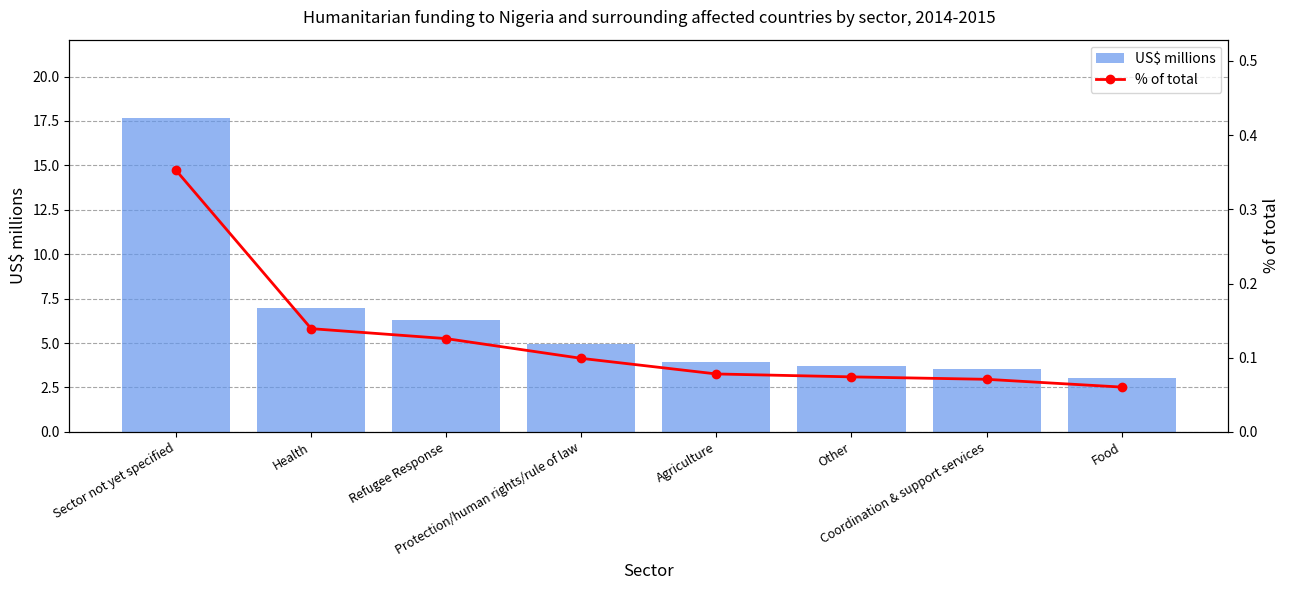

Reading left to right, what are all the values shown in this chart?

US$ millions: Sector not yet specified=17.7	Health=7.0	Refugee Response=6.3	Protection/human rights/rule of law=5.0	Agriculture=3.9	Other=3.7	Coordination & support services=3.6	Food=3.0
% of total: Sector not yet specified=0.4	Health=0.1	Refugee Response=0.1	Protection/human rights/rule of law=0.1	Agriculture=0.1	Other=0.1	Coordination & support services=0.1	Food=0.1